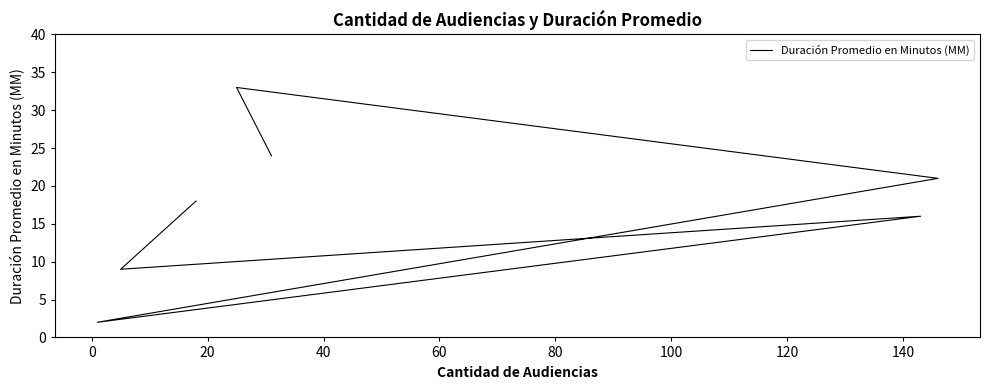

What is the change in value from 80 to 100?

-9